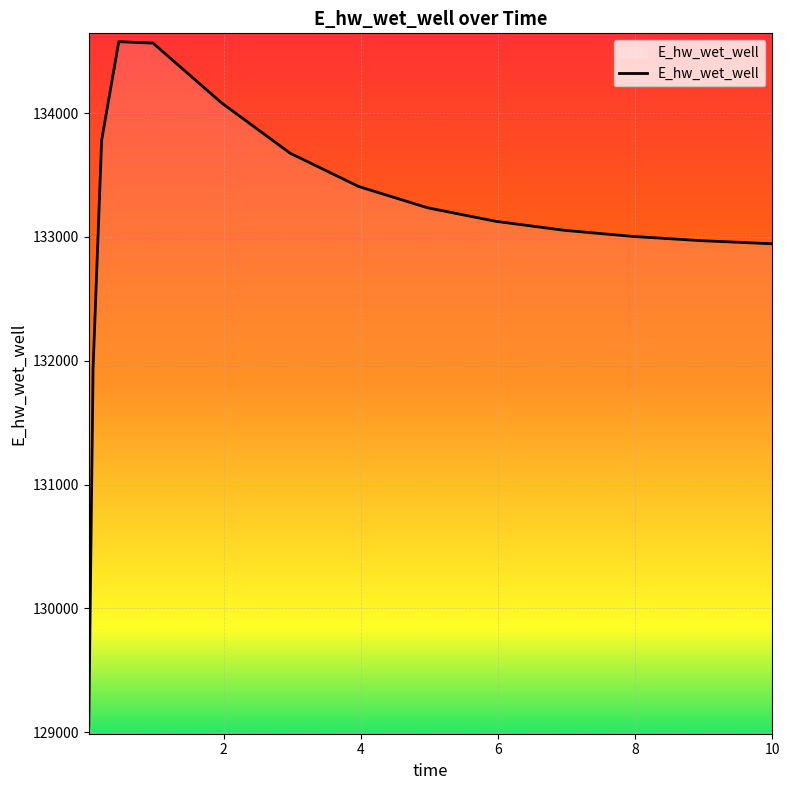

What is the difference between the maximum and minimum values?

5526.2